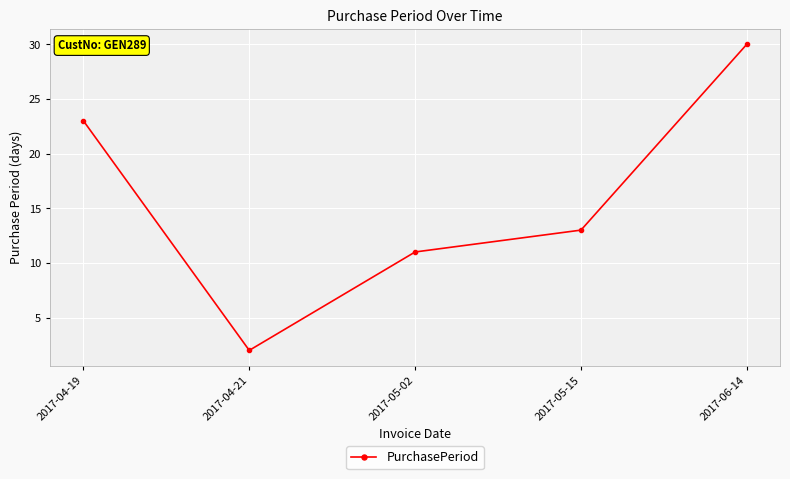

What is the maximum value shown in the chart?

30